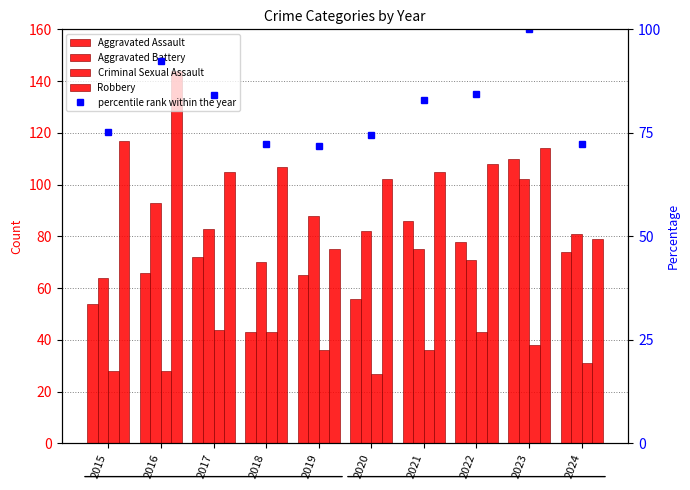

What are all the series names shown in the legend?

Aggravated Assault, Aggravated Battery, Criminal Sexual Assault, Robbery, percentile rank within the year